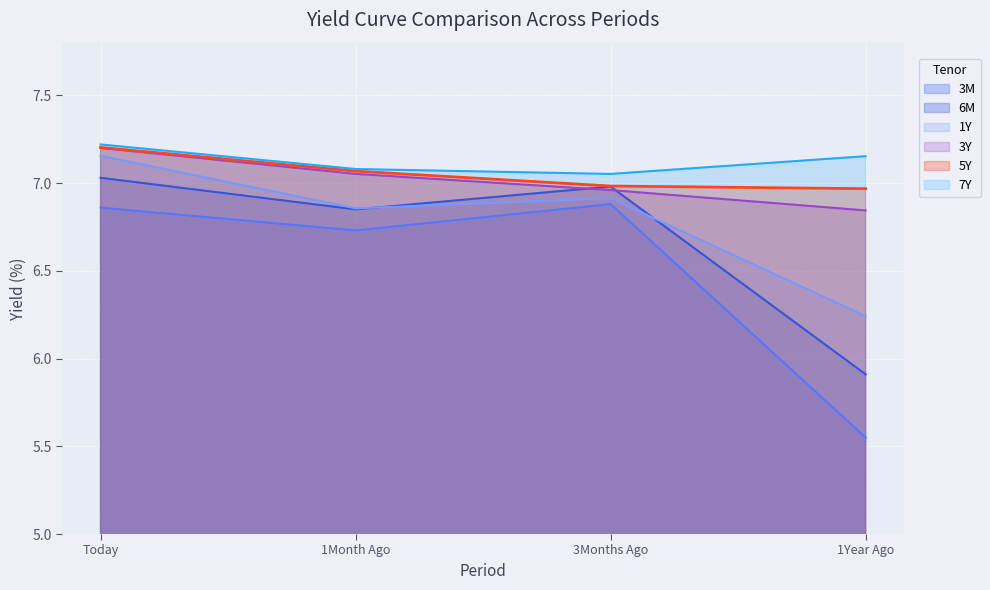

What is the label of the 4th point from the left?

1Year Ago